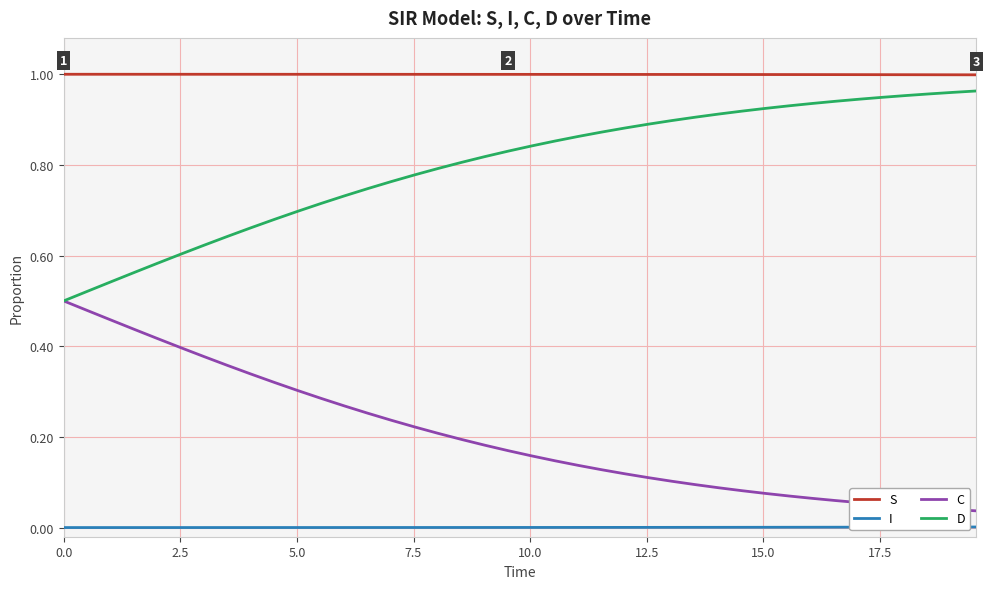

List the series in order of their overall mean, highest first.

S, D, C, I